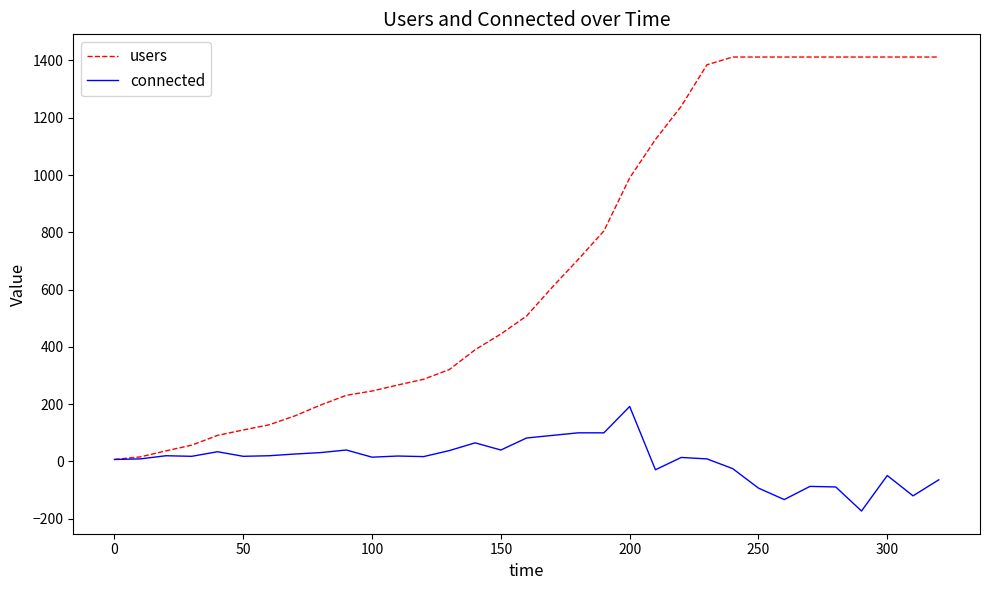

What is the highest value of the users series?

1412